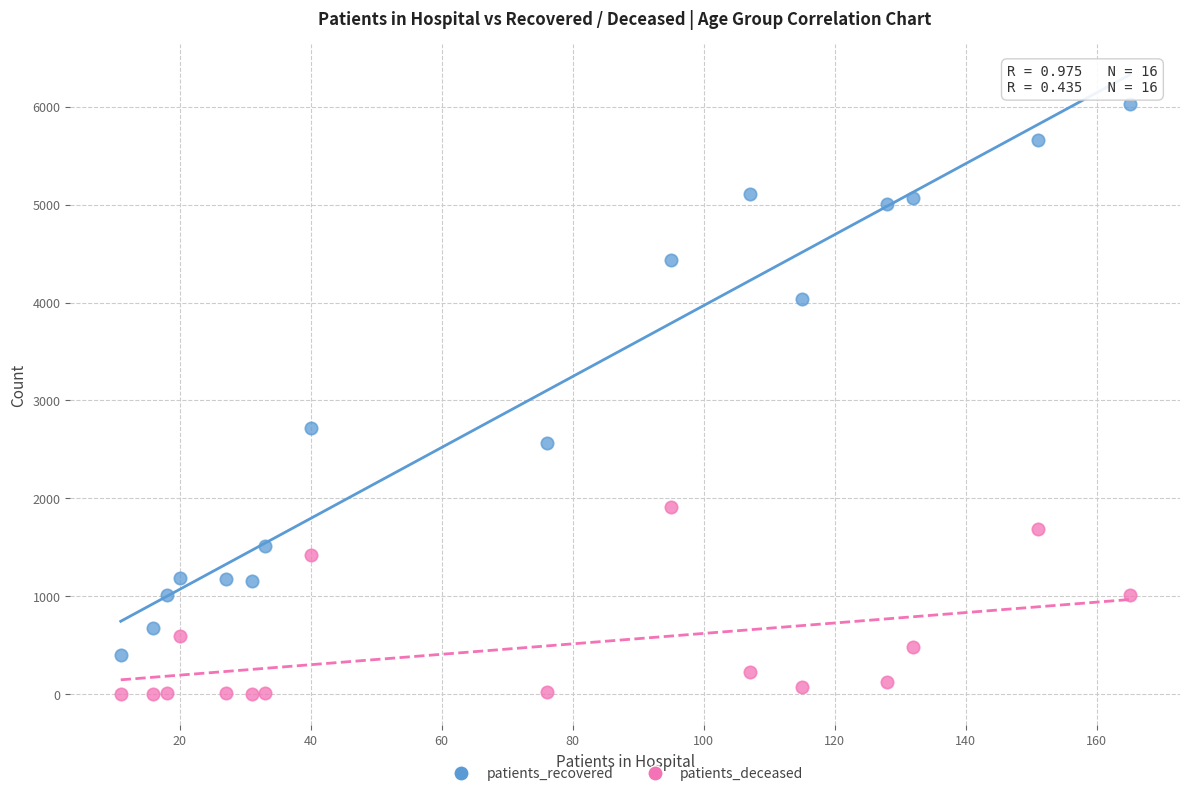

Which series contains the lowest Y value?

patients_deceased